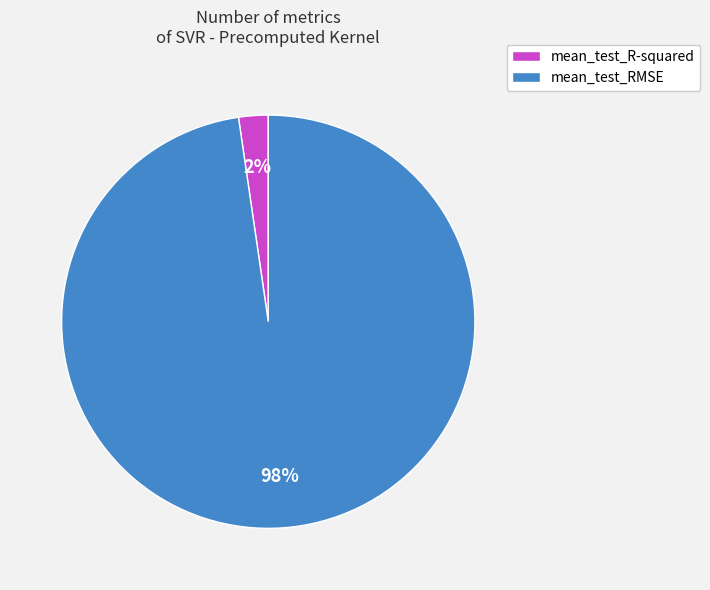

Which has a higher value, mean_test_R-squared or mean_test_RMSE?

mean_test_RMSE